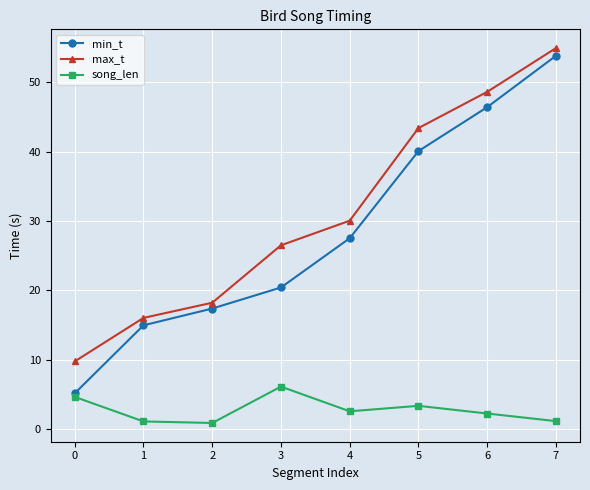

What is the maximum value shown in the chart?

55.0